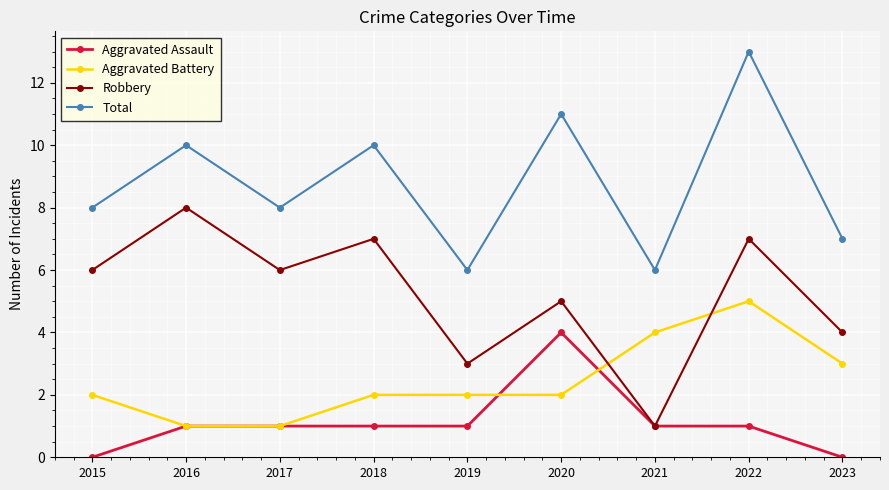

The Robbery series shows 4 at 2023. True or false?

True